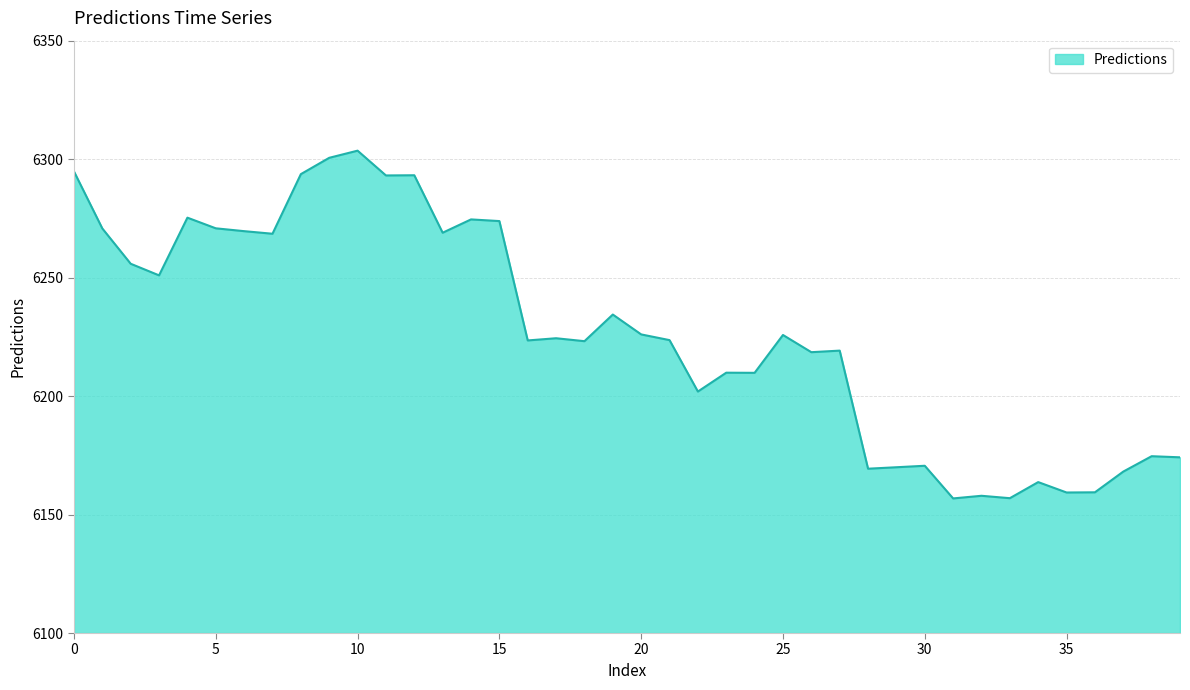

What is the minimum value shown in the chart?

6156.8